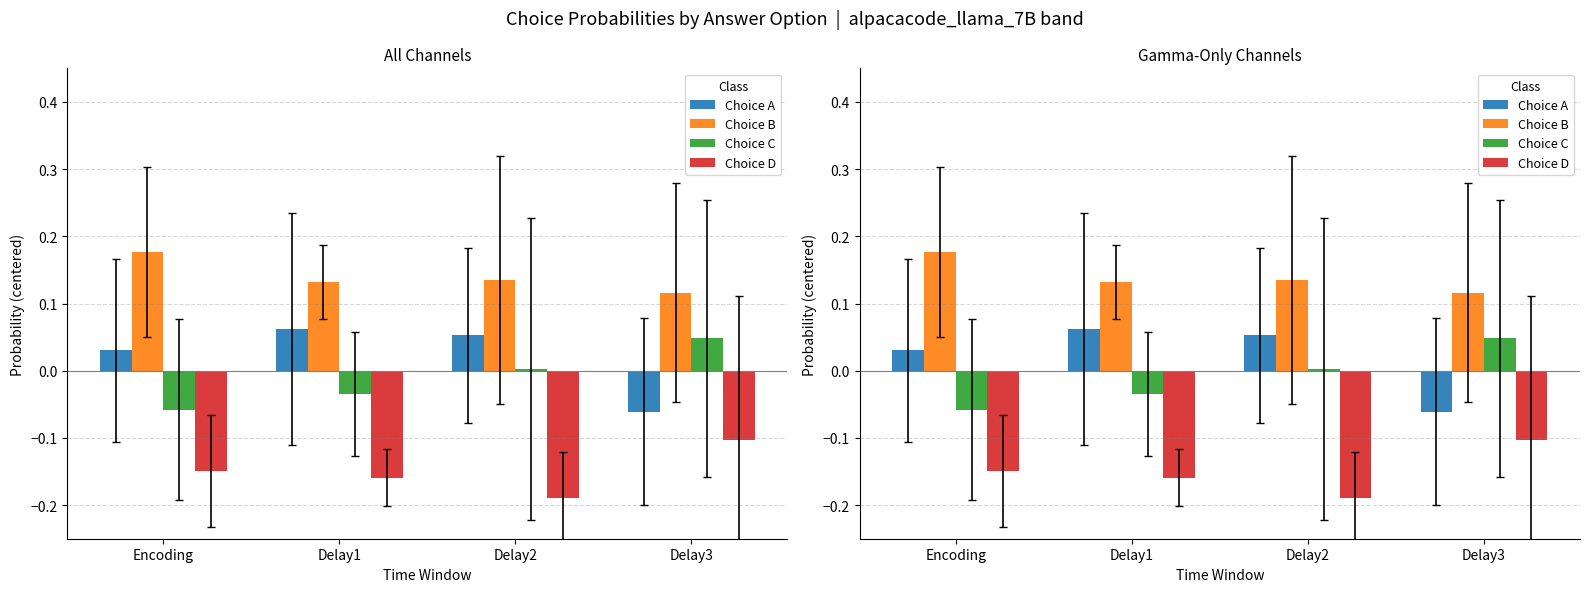

How many negative values does the Choice A series have?

1